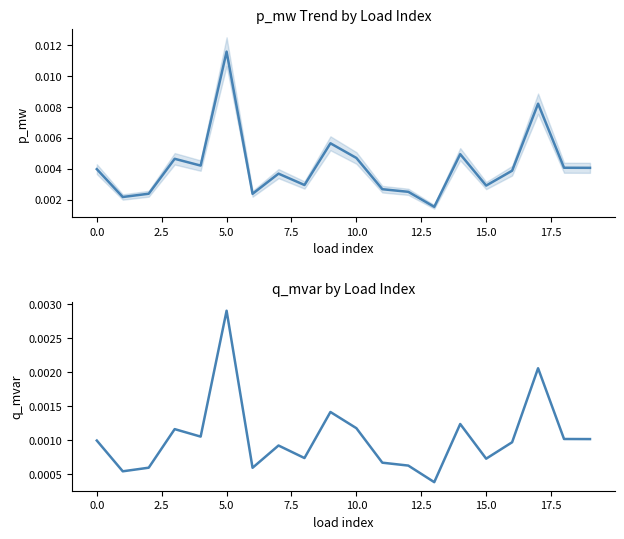

True or false: q_mvar and p_mw cross at least once.

False